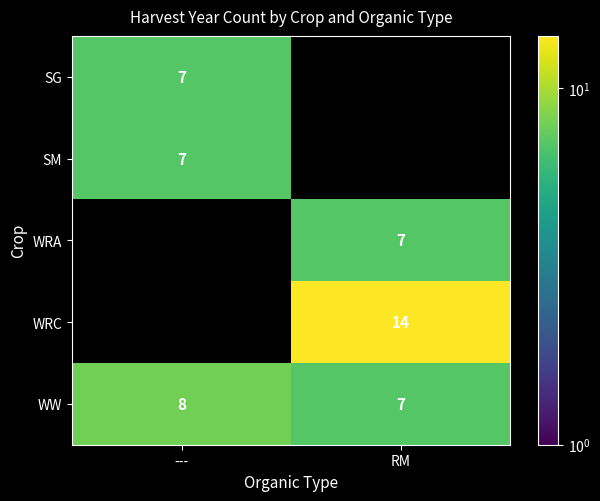

Is the value of SG at RM greater than the value of WW at RM?

No